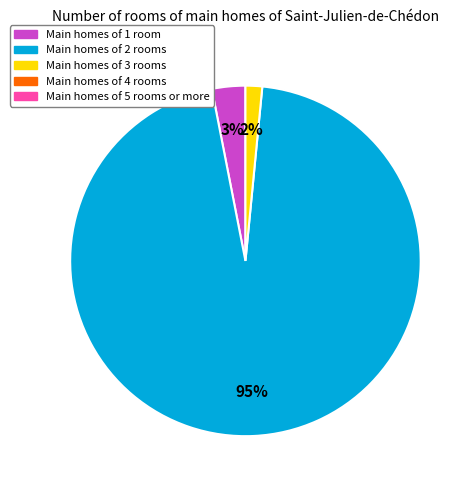

Is there any slice that represents more than half of the pie?

Yes